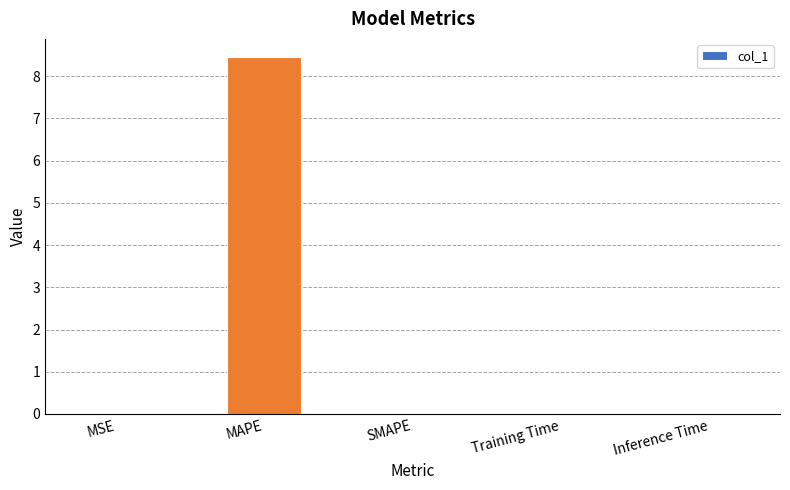

What is the approximate value at MAPE?

8.5